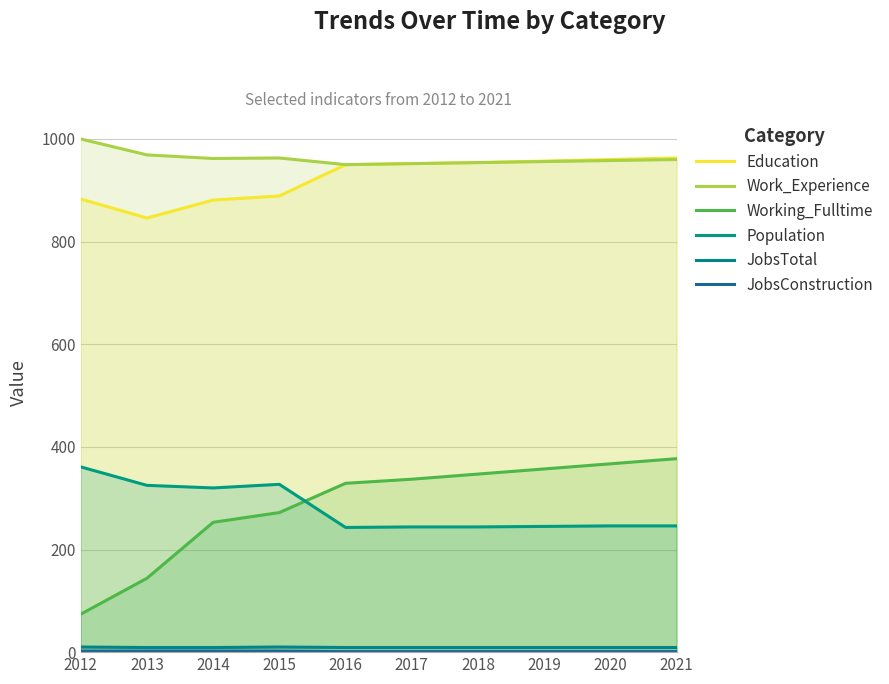

At which label is Work_Experience closest to 975?

2013